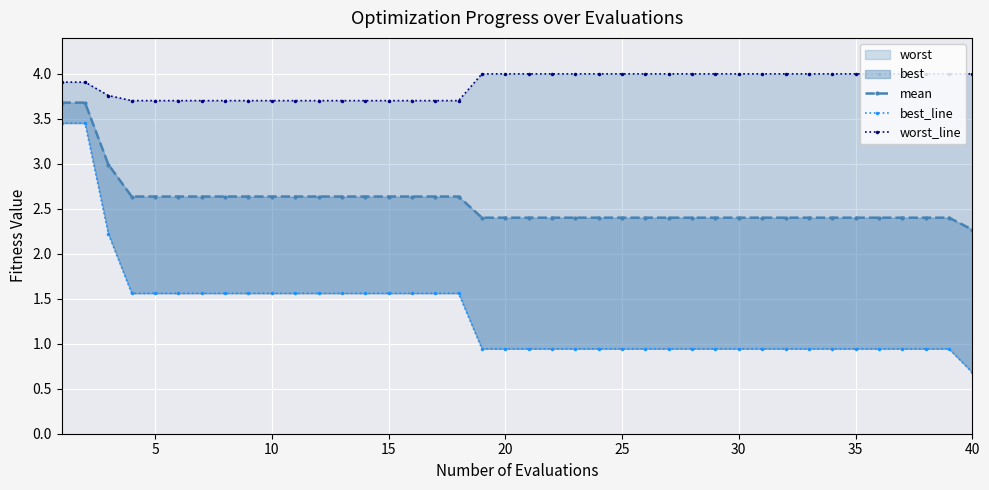

True or false: best_line and worst_line cross at least once.

False